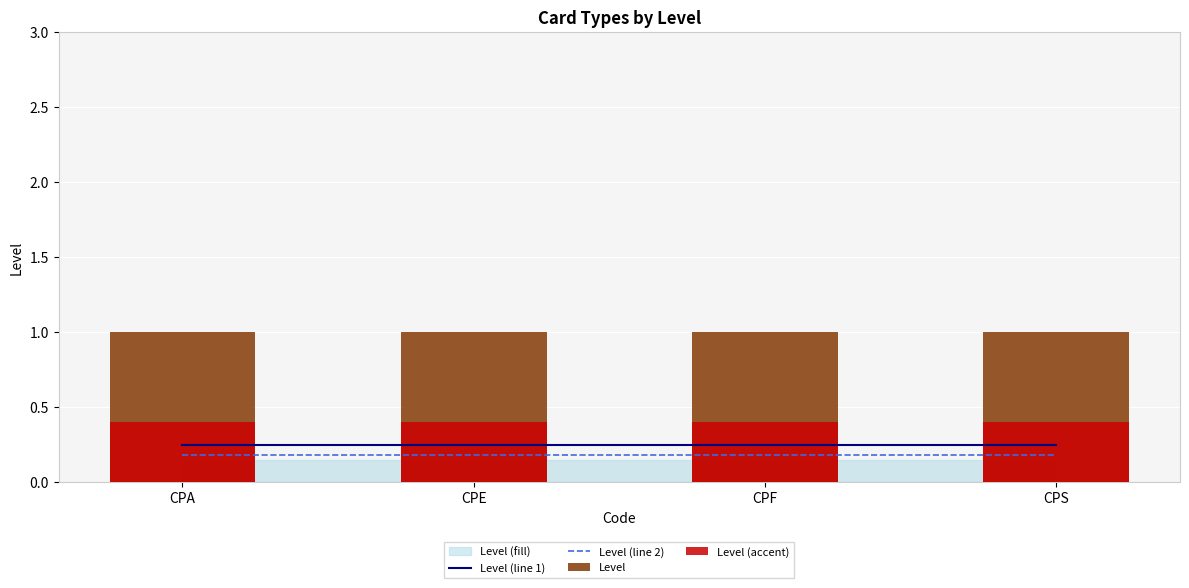

Read the Level (line 1) value at CPA.

0.2